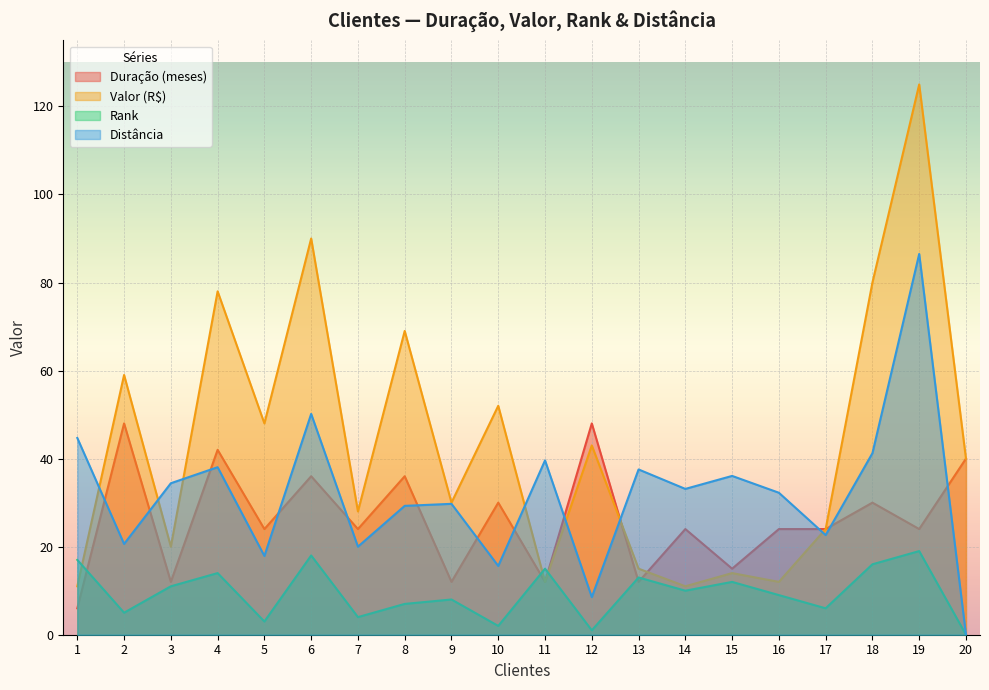

How many lines are shown in the chart?

4